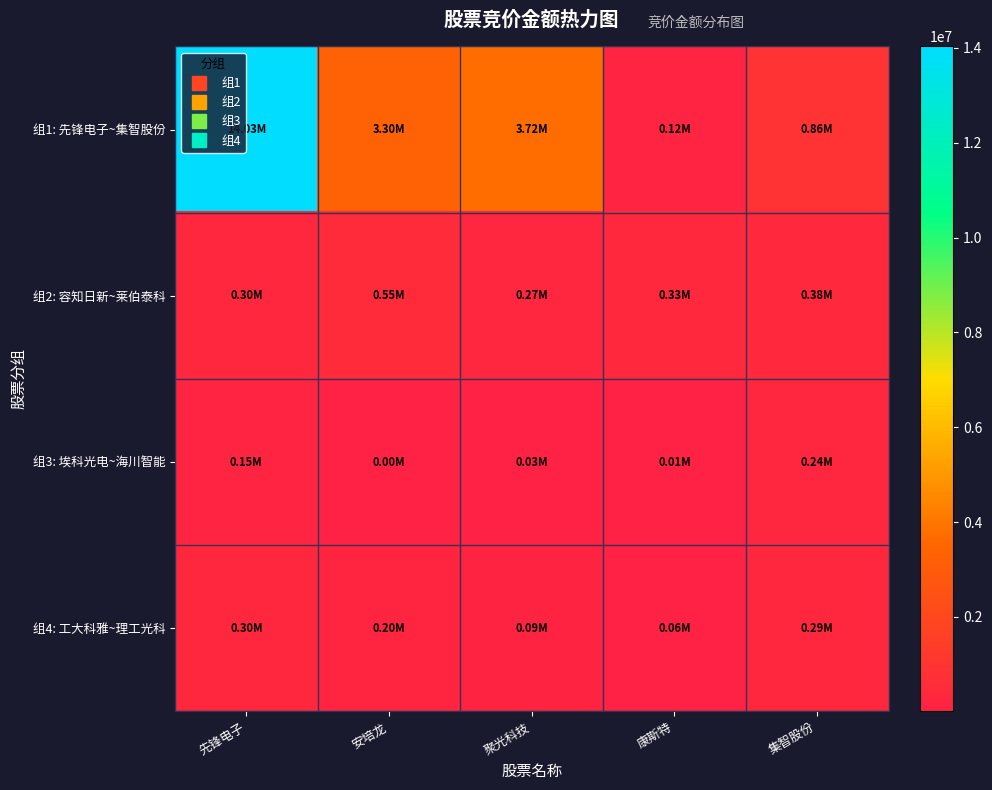

Which series has the largest total across all categories?

组1: 先锋电子~集智股份